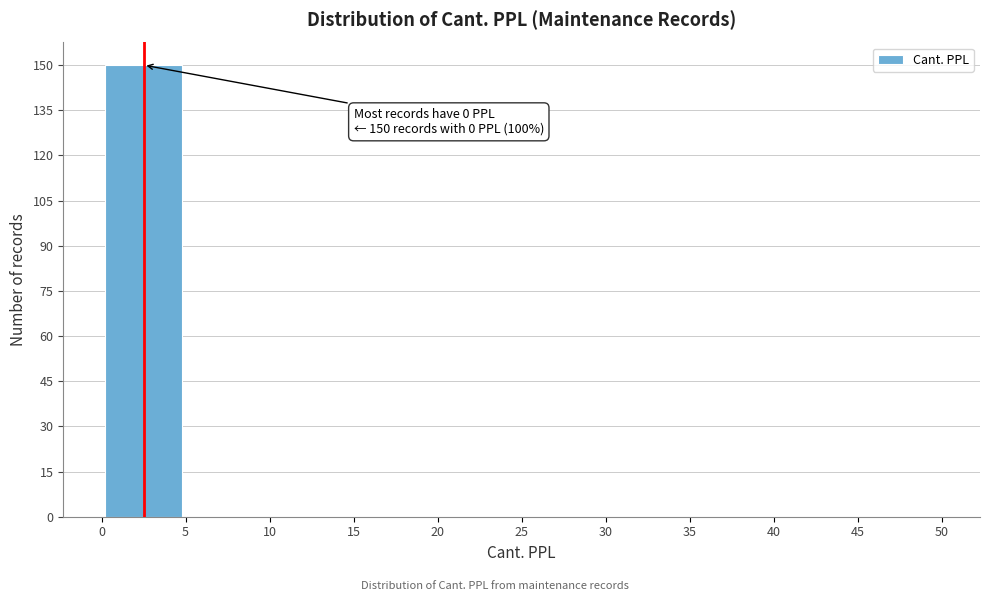

Which range on the x-axis has the tallest bar?

0 to 5